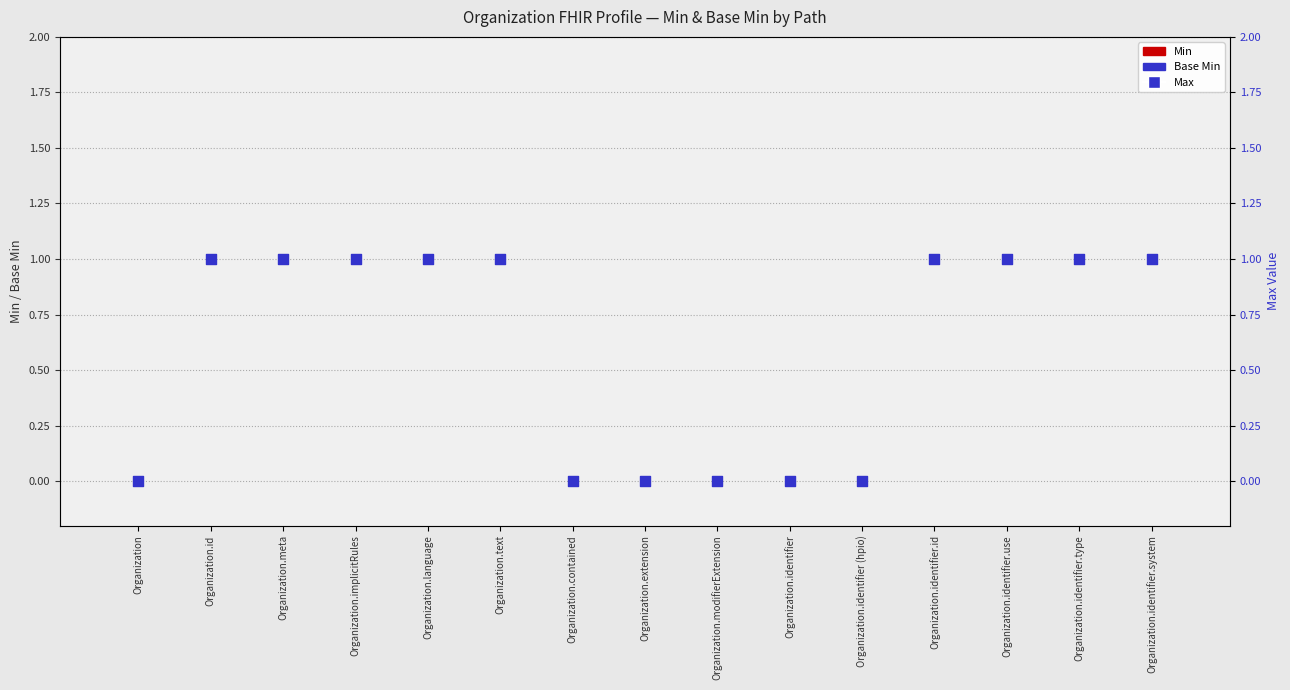

Which series has the largest Y range (max minus min)?

Max